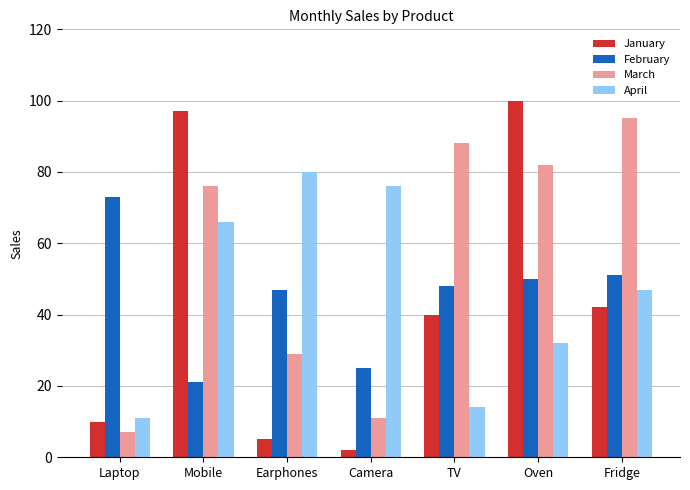

What is the difference between the January values at TV and Oven?

60